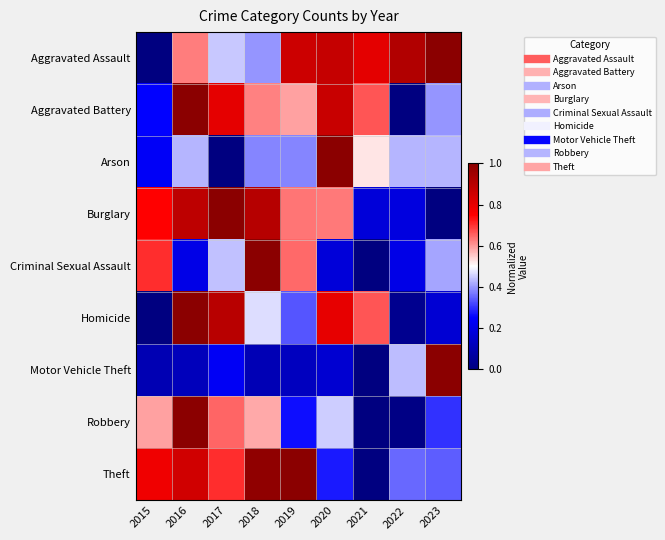

At how many categories does at least one series exceed 0?

9